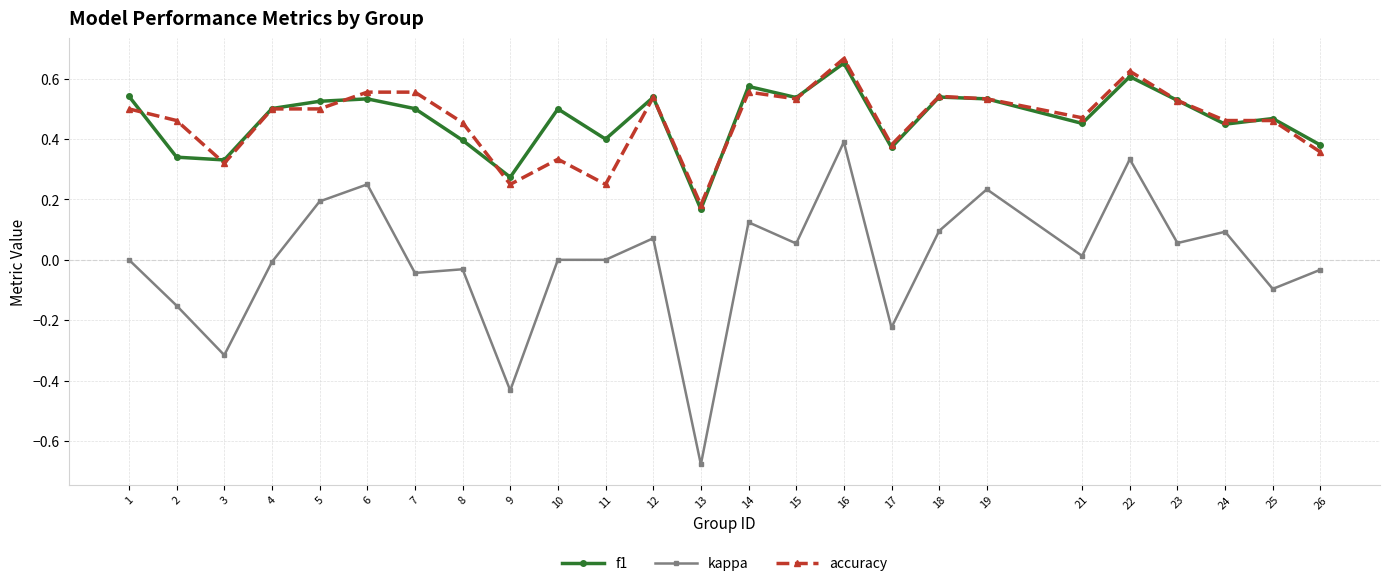

Count the f1 values in the range 0 to 1.

25